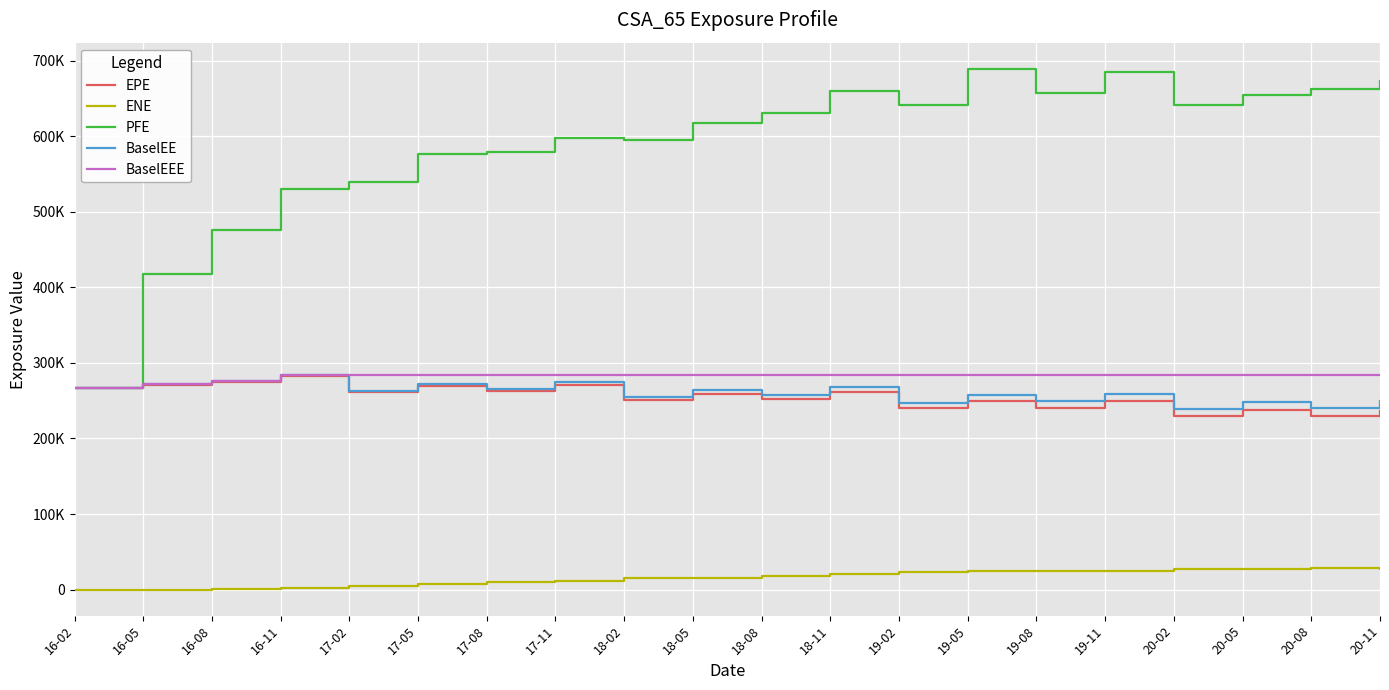

Reading left to right, what are all the values shown in this chart?

EPE: 16-02=266189.0	16-05=271309.0	16-08=274484.0	16-11=282952.0	17-02=261232.0	17-05=269662.0	17-08=262593.0	17-11=270677.0	18-02=250373.0	18-05=258429.0	18-08=251523.0	18-11=260797.0	19-02=240621.0	19-05=249644.0	19-08=240456.0	19-11=248997.0	20-02=229030.0	20-05=237659.0	20-08=229054.0	20-11=236776.0
ENE: 16-02=0.0	16-05=2.7	16-08=414.1	16-11=2239.4	17-02=5044.9	17-05=6761.7	17-08=9703.4	17-11=10845.4	18-02=15399.0	18-05=15657.3	18-08=18465.1	18-11=20668.9	19-02=23880.4	19-05=24732.0	19-08=25008.0	19-11=24955.9	20-02=27126.0	20-05=27567.3	20-08=28551.3	20-11=27658.6
PFE: 16-02=266189.0	16-05=417358.0	16-08=475389.0	16-11=529897.0	17-02=539885.0	17-05=576405.0	17-08=579321.0	17-11=597398.0	18-02=595004.0	18-05=616797.0	18-08=630345.0	18-11=659590.0	19-02=640558.0	19-05=689142.0	19-08=657023.0	19-11=684603.0	20-02=640486.0	20-05=654615.0	20-08=662896.0	20-11=673451.0
BaselEE: 16-02=266189.0	16-05=271820.0	16-08=275509.0	16-11=284558.0	17-02=263266.0	17-05=272344.0	17-08=265792.0	17-11=274582.0	18-02=254554.0	18-05=263479.0	18-08=257165.0	18-11=267413.0	19-02=247433.0	19-05=257566.0	19-08=248947.0	19-11=258694.0	20-02=238765.0	20-05=248724.0	20-08=240675.0	20-11=249803.0
BaselEEE: 16-02=266189.0	16-05=271820.0	16-08=275509.0	16-11=284558.0	17-02=284558.0	17-05=284558.0	17-08=284558.0	17-11=284558.0	18-02=284558.0	18-05=284558.0	18-08=284558.0	18-11=284558.0	19-02=284558.0	19-05=284558.0	19-08=284558.0	19-11=284558.0	20-02=284558.0	20-05=284558.0	20-08=284558.0	20-11=284558.0